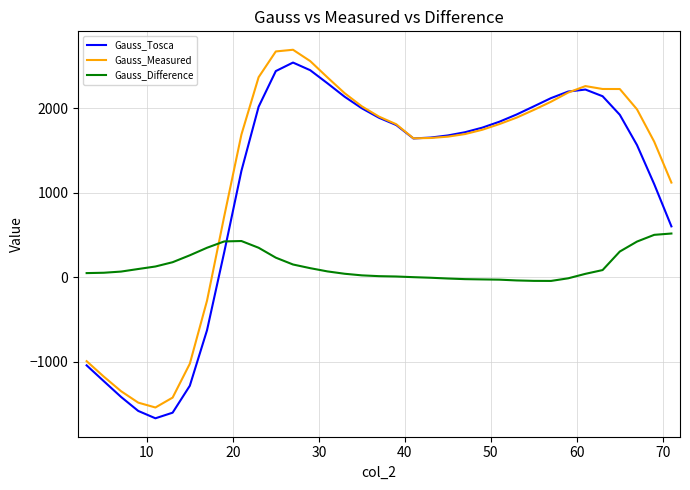

After their last crossing, which series has the higher values: Gauss_Difference or Gauss_Measured?

Gauss_Measured